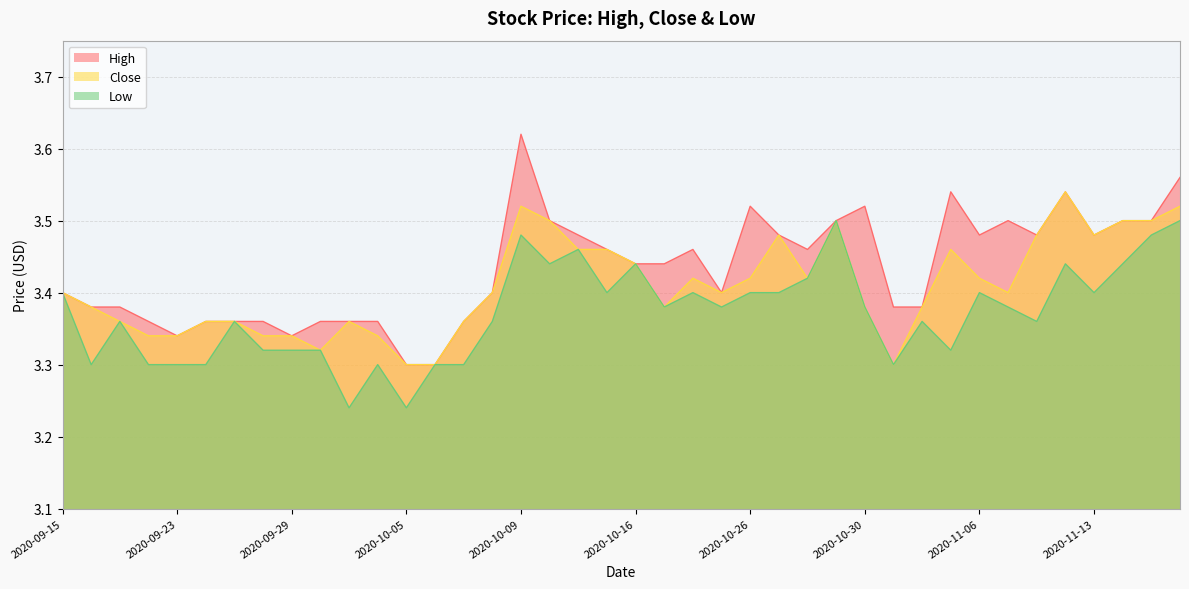

True or false: High has more than 0 interior local peaks.

True